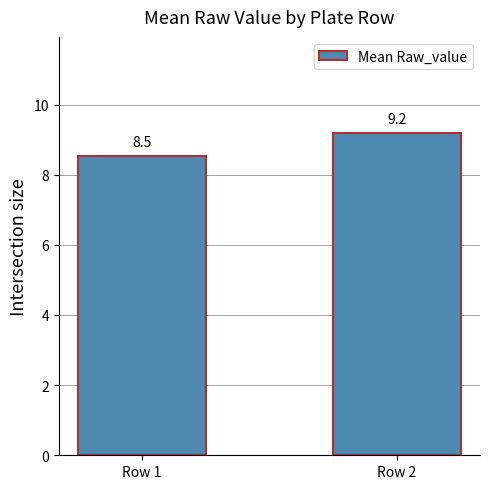

What is the sum of the values at Row 1 and Row 2?

17.7